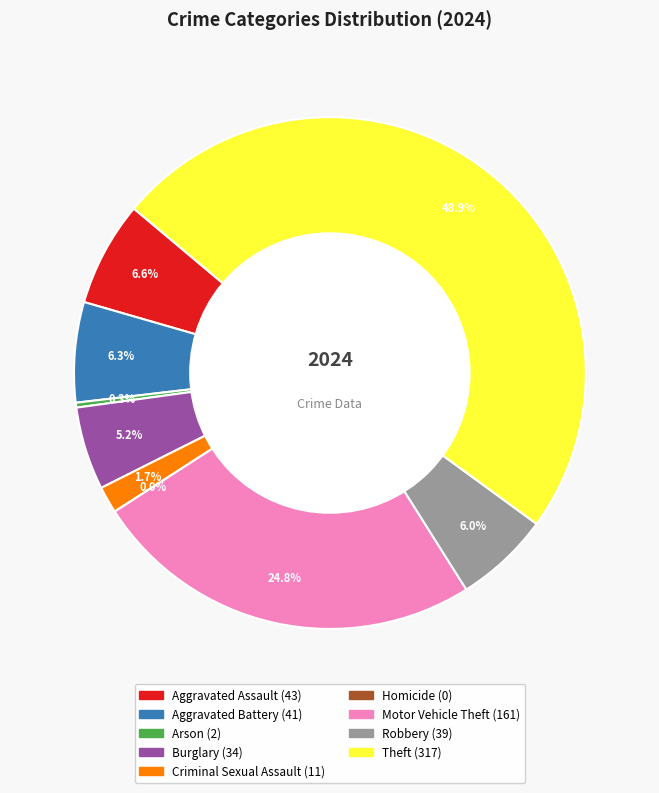

The Aggravated Assault slice represents 7% of the pie. True or false?

True